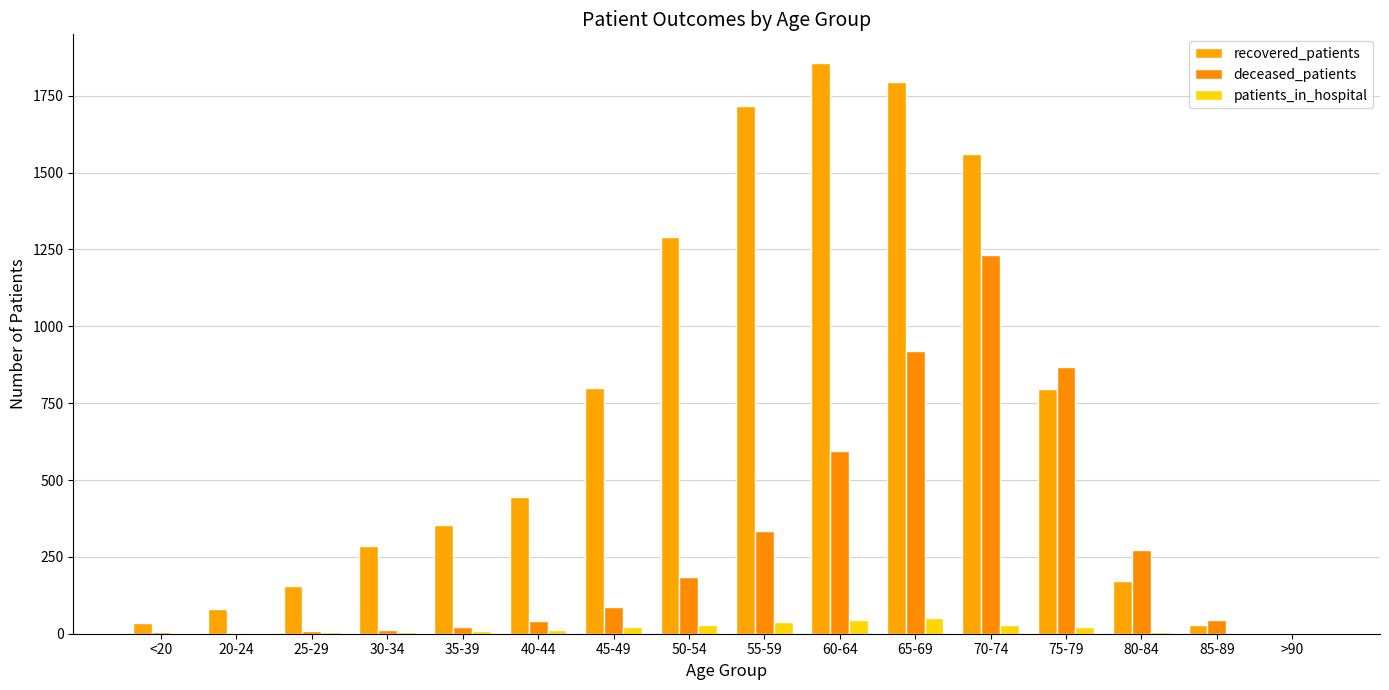

Does the chart contain stacked bars?

No